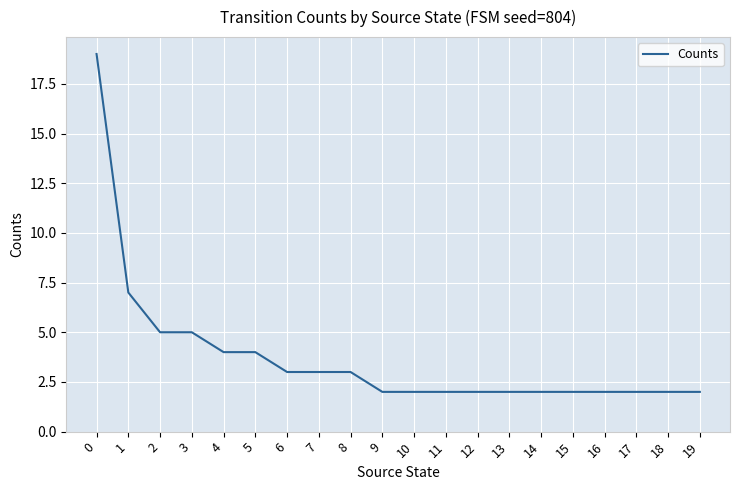

What is the average value?

4